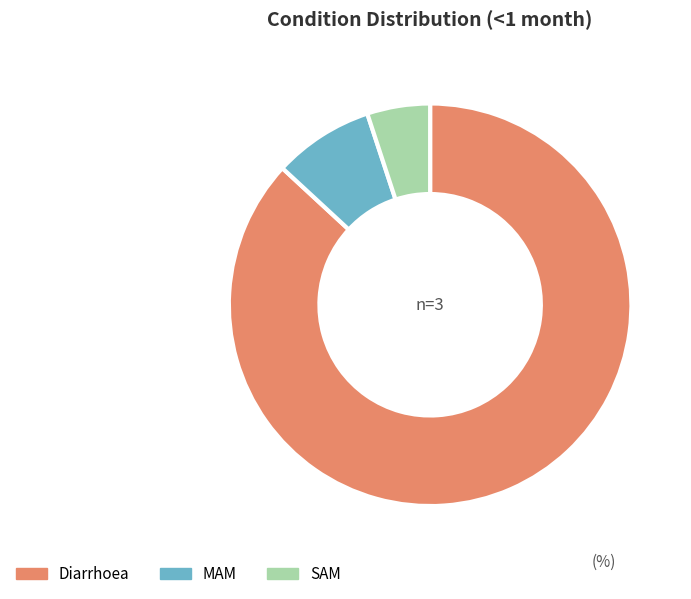

To the nearest percent, what portion does MAM represent?

8%